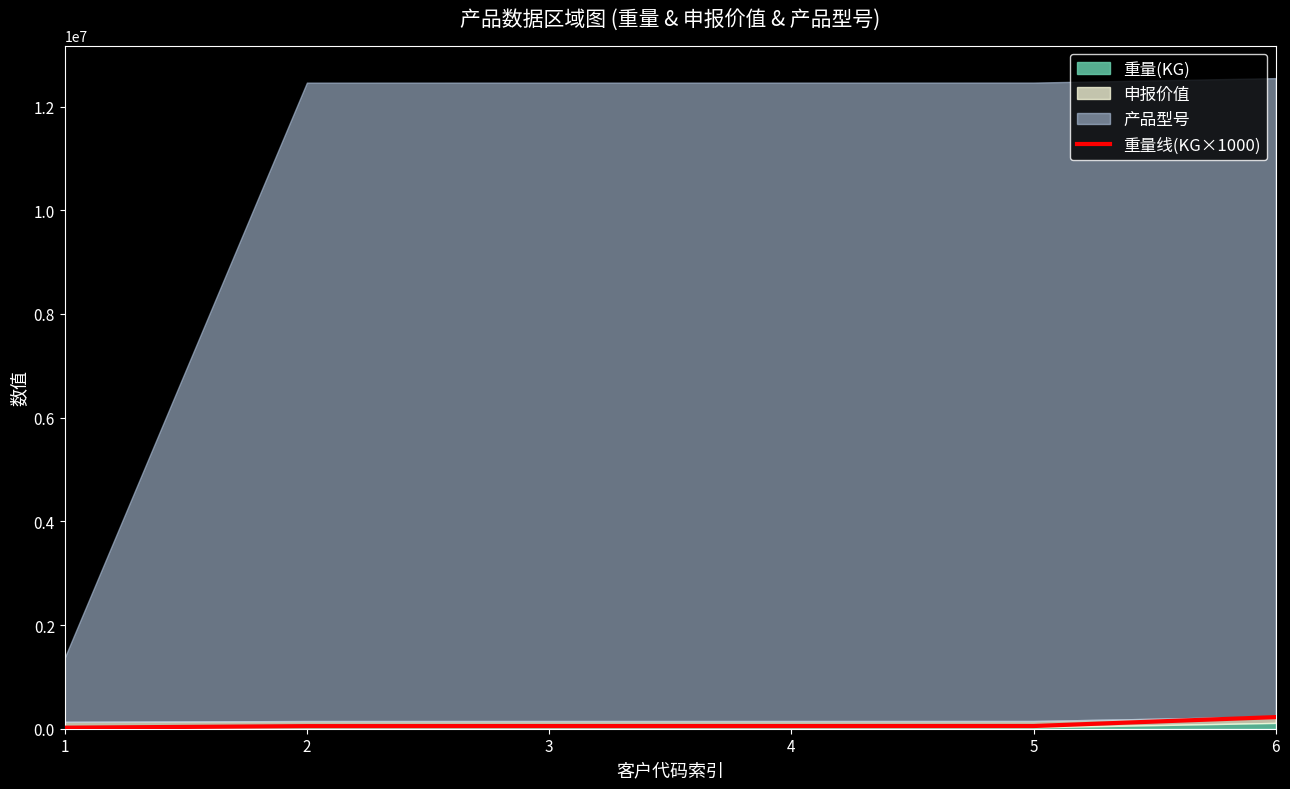

Read the value at 1, to the nearest 10.

20000